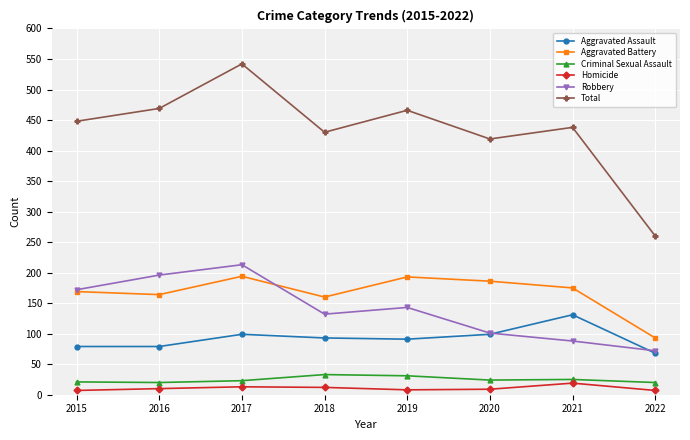

True or false: Aggravated Battery has a value of 93 at 2022.

True